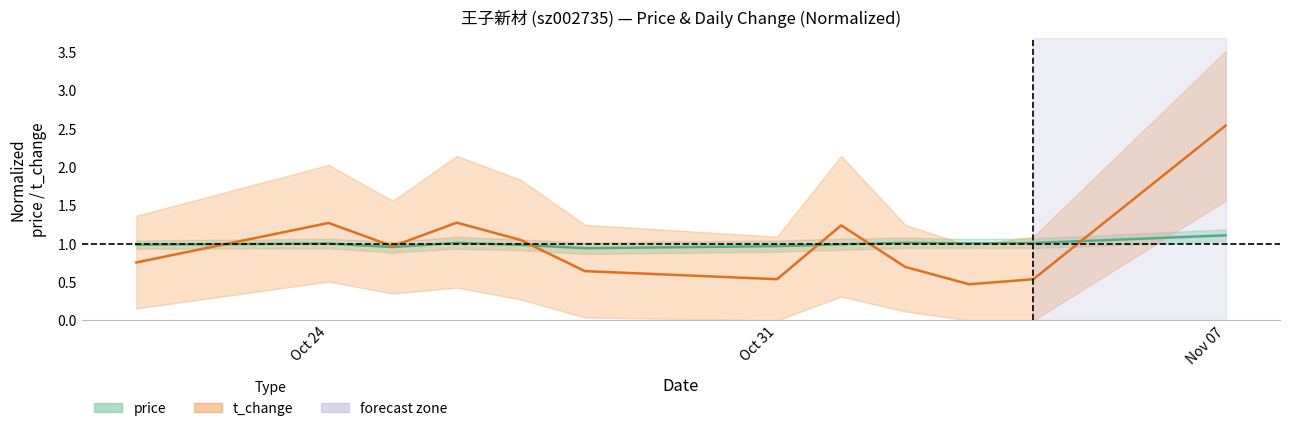

True or false: t_change has more than 0 points higher than both neighbors.

True